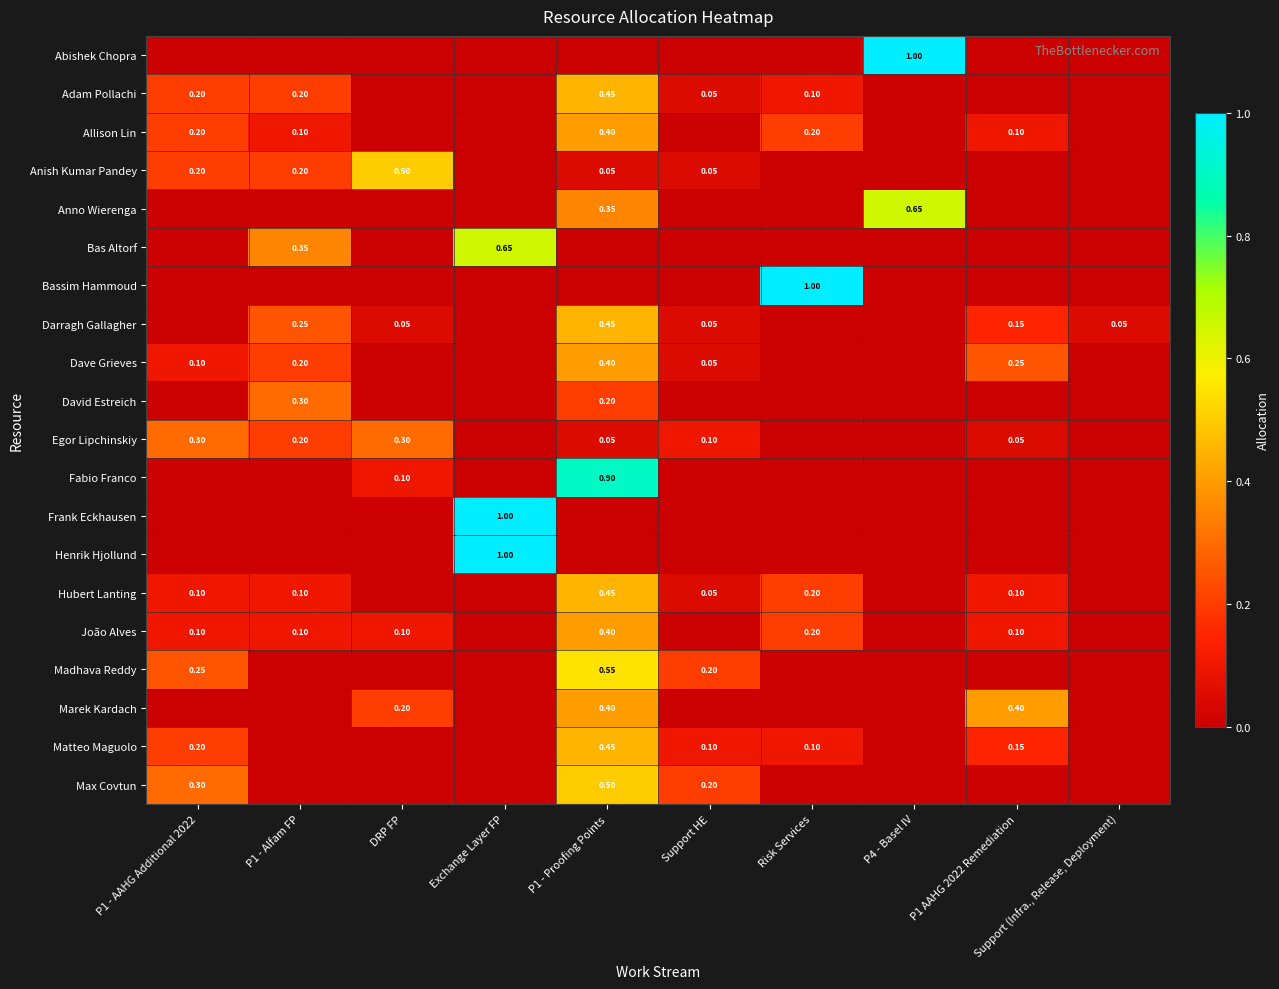

List the labels in order of Adam Pollachi value, smallest first.

DRP FP, Exchange Layer FP, P4 - Basel IV, P1 AAHG 2022 Remediation, Support (Infra., Release, Deployment), Support HE, Risk Services, P1 - AAHG Additional 2022, P1 - Alfam FP, P1 - Proofing Points